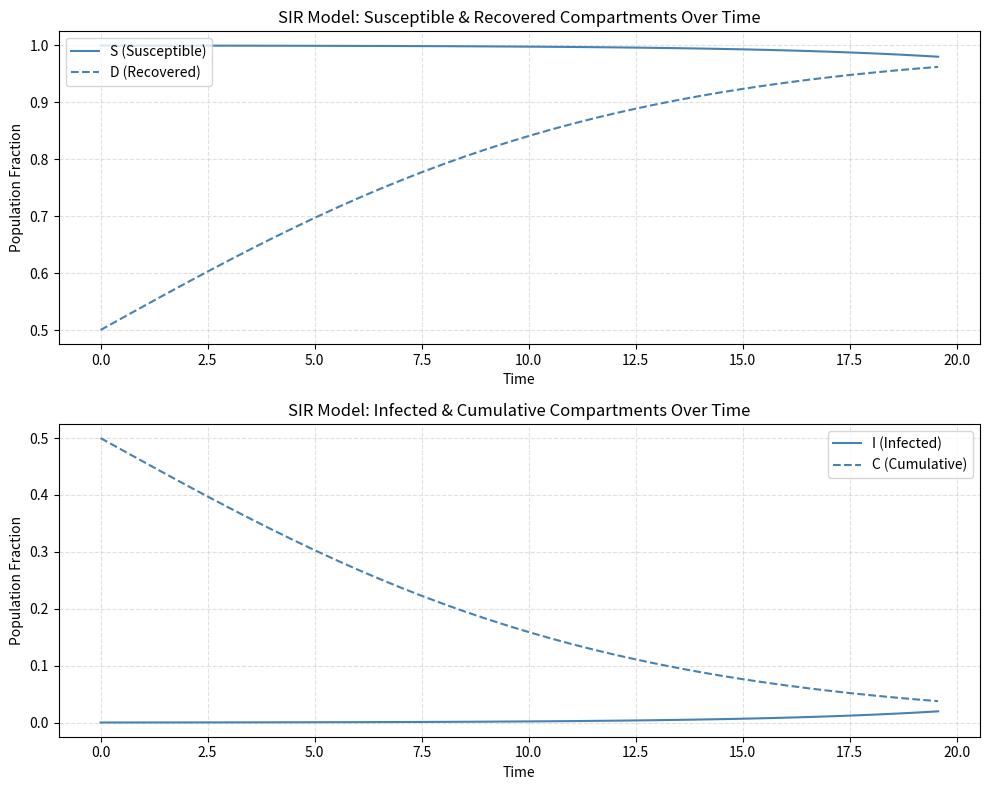

True or false: D (Recovered) and S (Susceptible) intersect in this chart.

False